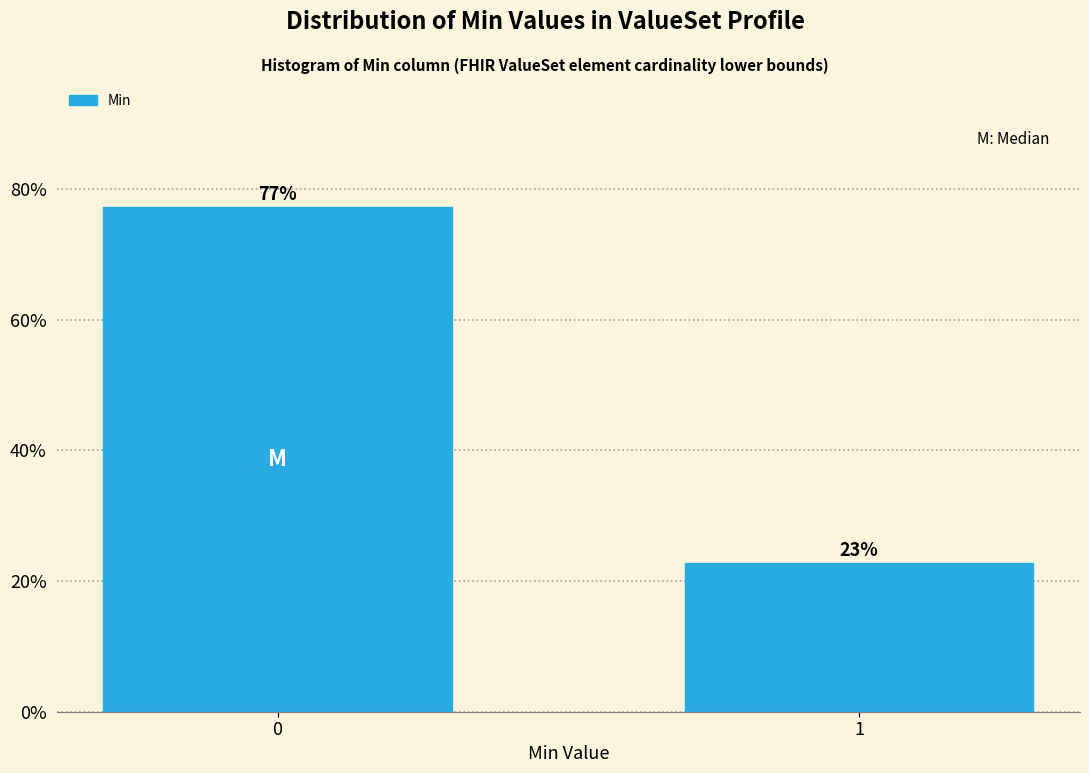

What is the maximum value shown in the chart?

77.2